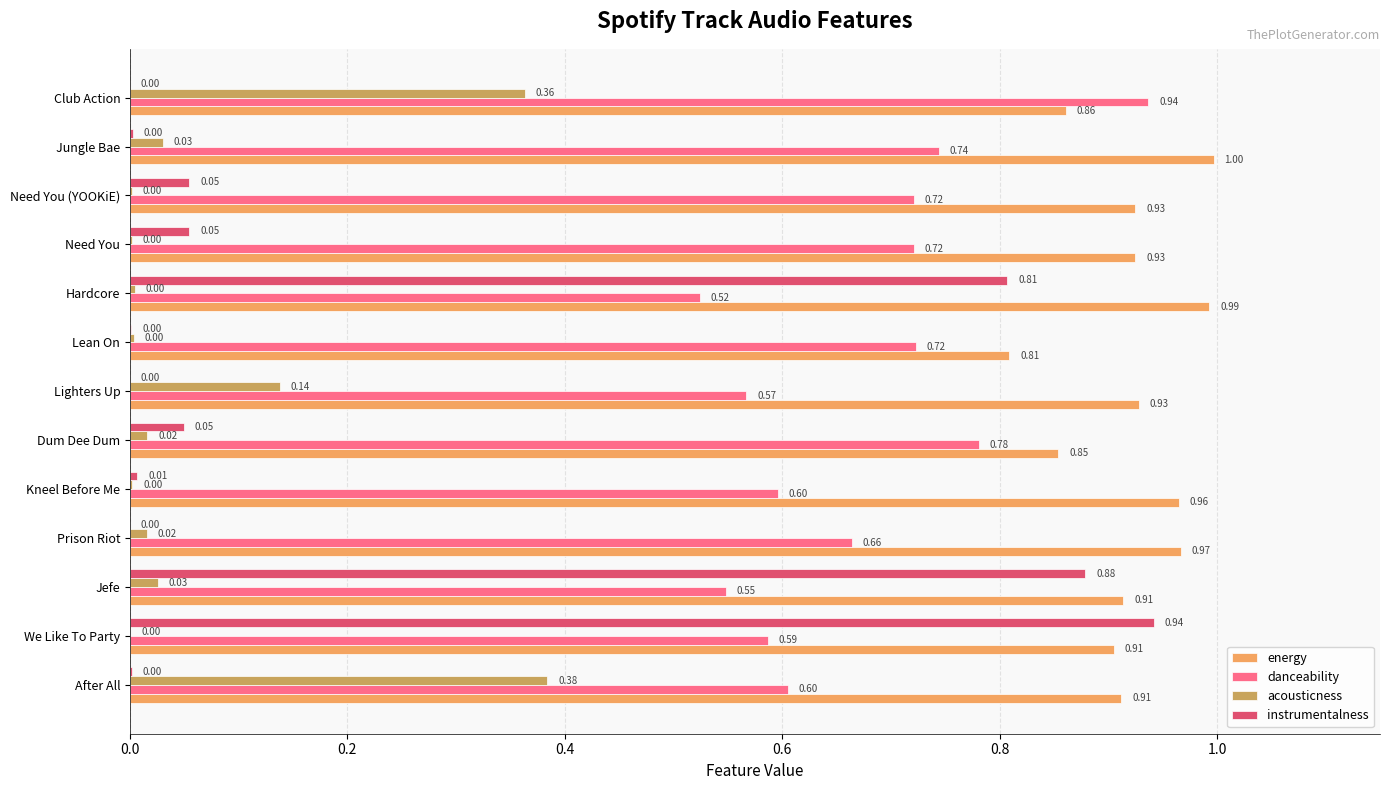

What is the sum of all acousticness values?

1.0